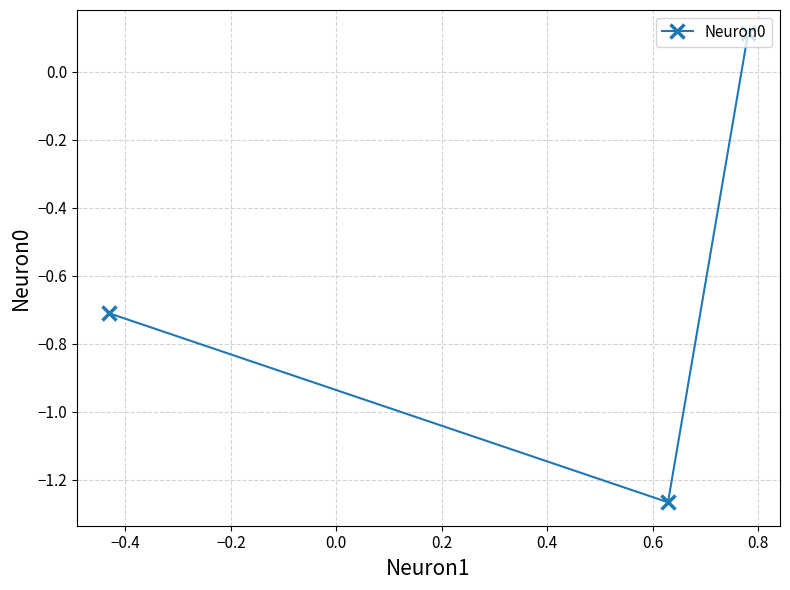

What is the average value?

-0.6